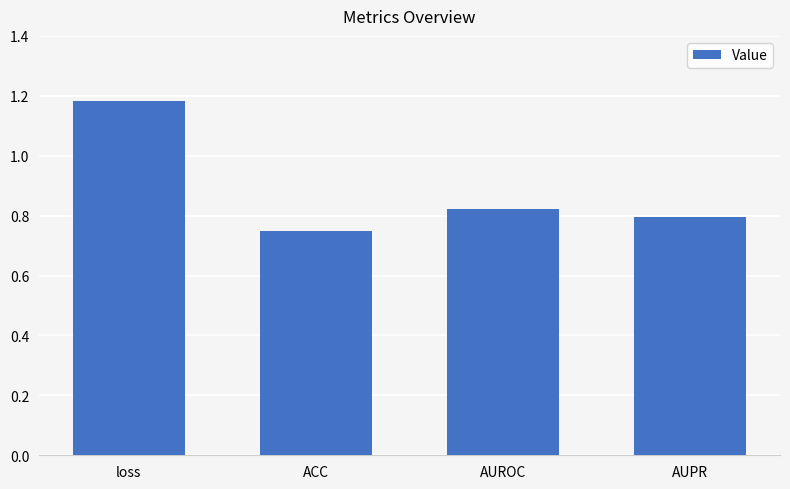

What is the label of the 4th bar from the left?

AUPR